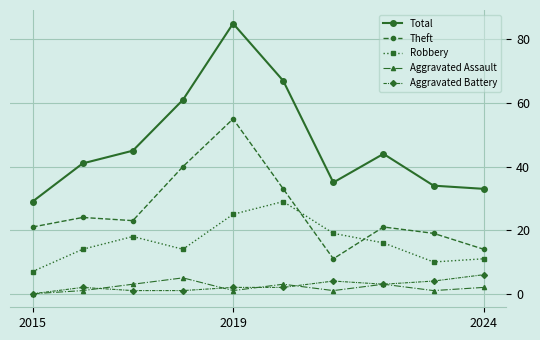

At how many categories does at least one series exceed 68?

1